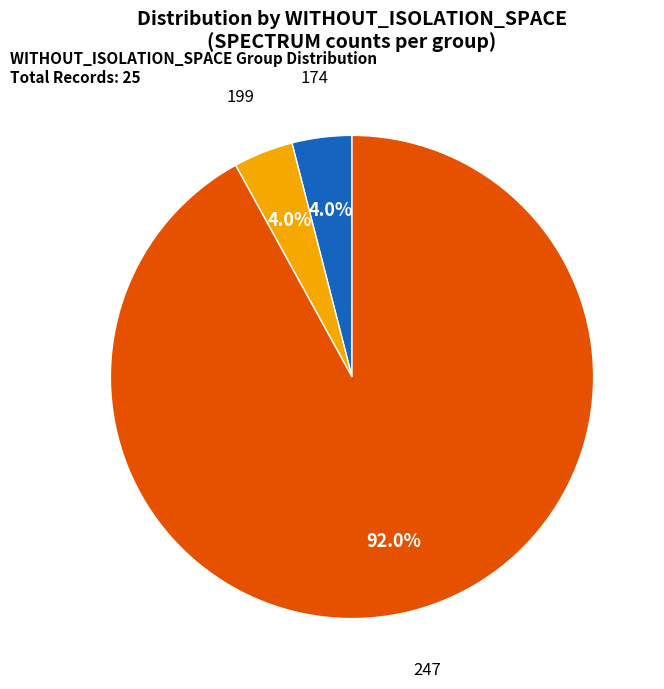

How many segments does this pie chart have?

3